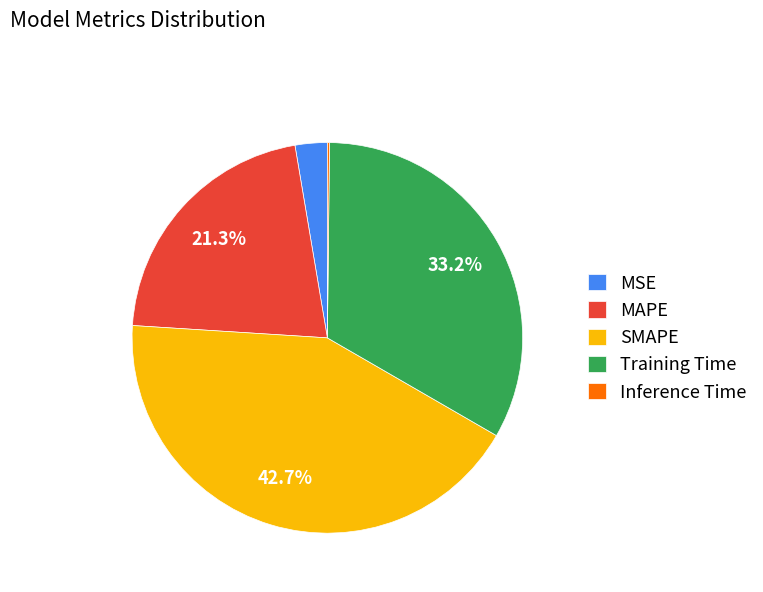

Is there a majority slice in this chart?

No